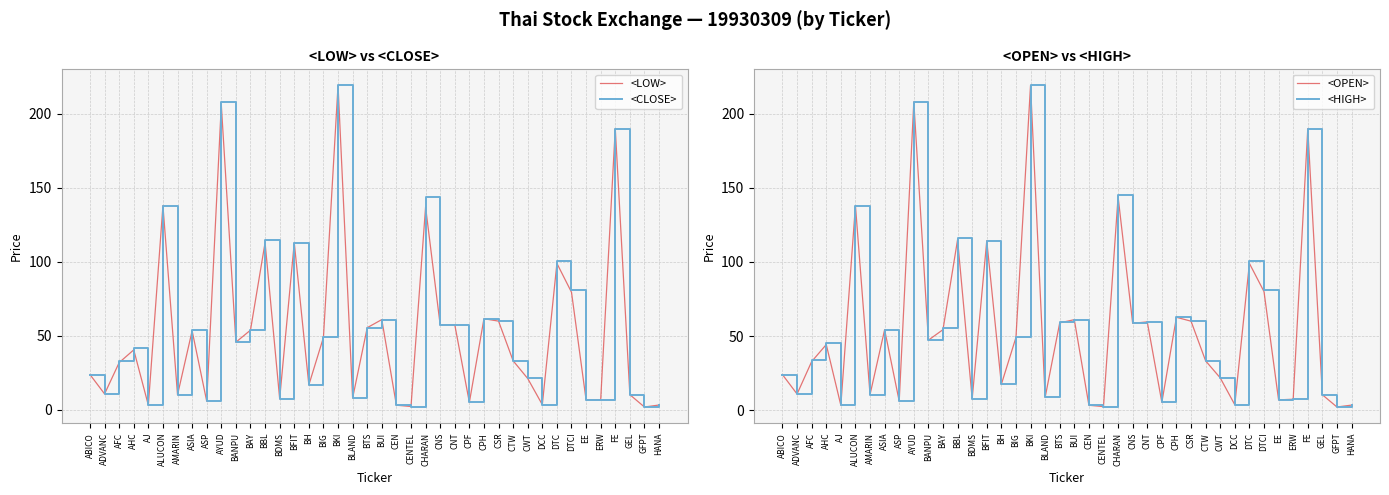

What is the difference between the <HIGH> values at CTW and BAY?

21.7